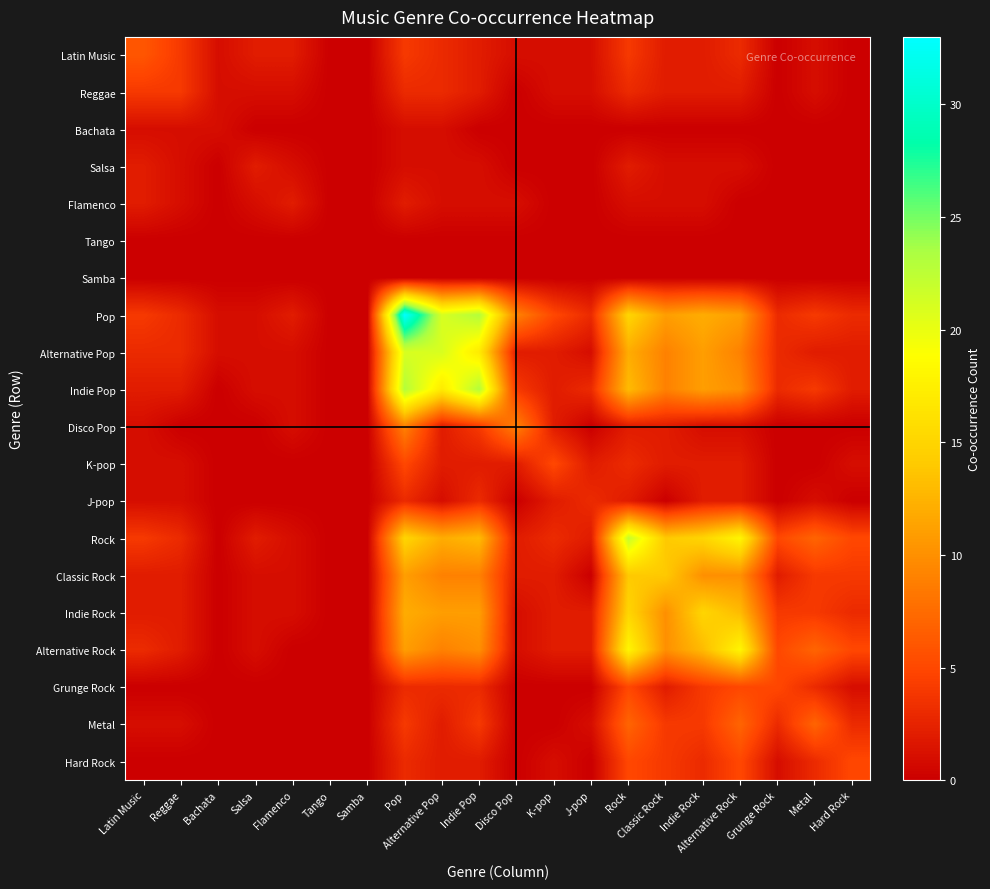

Reading right to left, list all the values displayed in this chart.

Latin Music: Hard Rock=0	Metal=1	Grunge Rock=0	Alternative Rock=3	Indie Rock=2	Classic Rock=2	Rock=4	J-pop=1	K-pop=1	Disco Pop=1	Indie Pop=2	Alternative Pop=3	Pop=4	Samba=0	Tango=0	Flamenco=2	Salsa=2	Bachata=1	Reggae=4	Latin Music=6
Reggae: Hard Rock=0	Metal=1	Grunge Rock=0	Alternative Rock=2	Indie Rock=2	Classic Rock=2	Rock=3	J-pop=1	K-pop=1	Disco Pop=0	Indie Pop=2	Alternative Pop=3	Pop=3	Samba=0	Tango=0	Flamenco=1	Salsa=1	Bachata=1	Reggae=4	Latin Music=4
Bachata: Hard Rock=0	Metal=0	Grunge Rock=0	Alternative Rock=0	Indie Rock=0	Classic Rock=0	Rock=0	J-pop=0	K-pop=0	Disco Pop=0	Indie Pop=0	Alternative Pop=1	Pop=1	Samba=0	Tango=0	Flamenco=0	Salsa=0	Bachata=1	Reggae=1	Latin Music=1
Salsa: Hard Rock=0	Metal=0	Grunge Rock=0	Alternative Rock=1	Indie Rock=1	Classic Rock=1	Rock=2	J-pop=0	K-pop=0	Disco Pop=0	Indie Pop=1	Alternative Pop=1	Pop=1	Samba=0	Tango=0	Flamenco=1	Salsa=2	Bachata=0	Reggae=1	Latin Music=2
Flamenco: Hard Rock=0	Metal=0	Grunge Rock=0	Alternative Rock=0	Indie Rock=1	Classic Rock=1	Rock=1	J-pop=0	K-pop=0	Disco Pop=1	Indie Pop=1	Alternative Pop=1	Pop=2	Samba=0	Tango=0	Flamenco=2	Salsa=1	Bachata=0	Reggae=1	Latin Music=2
Tango: Hard Rock=0	Metal=0	Grunge Rock=0	Alternative Rock=0	Indie Rock=0	Classic Rock=0	Rock=0	J-pop=0	K-pop=0	Disco Pop=0	Indie Pop=0	Alternative Pop=0	Pop=0	Samba=0	Tango=0	Flamenco=0	Salsa=0	Bachata=0	Reggae=0	Latin Music=0
Samba: Hard Rock=0	Metal=0	Grunge Rock=0	Alternative Rock=0	Indie Rock=0	Classic Rock=0	Rock=0	J-pop=0	K-pop=0	Disco Pop=0	Indie Pop=0	Alternative Pop=0	Pop=0	Samba=0	Tango=0	Flamenco=0	Salsa=0	Bachata=0	Reggae=0	Latin Music=0
Pop: Hard Rock=3	Metal=4	Grunge Rock=3	Alternative Rock=11	Indie Rock=12	Classic Rock=11	Rock=15	J-pop=3	K-pop=5	Disco Pop=9	Indie Pop=23	Alternative Pop=21	Pop=33	Samba=0	Tango=0	Flamenco=2	Salsa=1	Bachata=1	Reggae=3	Latin Music=4
Alternative Pop: Hard Rock=2	Metal=2	Grunge Rock=3	Alternative Rock=9	Indie Rock=11	Classic Rock=9	Rock=12	J-pop=1	K-pop=2	Disco Pop=2	Indie Pop=17	Alternative Pop=21	Pop=21	Samba=0	Tango=0	Flamenco=1	Salsa=1	Bachata=1	Reggae=3	Latin Music=3
Indie Pop: Hard Rock=2	Metal=4	Grunge Rock=3	Alternative Rock=10	Indie Rock=11	Classic Rock=9	Rock=13	J-pop=3	K-pop=2	Disco Pop=4	Indie Pop=23	Alternative Pop=17	Pop=23	Samba=0	Tango=0	Flamenco=1	Salsa=1	Bachata=0	Reggae=2	Latin Music=2
Disco Pop: Hard Rock=0	Metal=0	Grunge Rock=0	Alternative Rock=1	Indie Rock=1	Classic Rock=2	Rock=2	J-pop=0	K-pop=2	Disco Pop=9	Indie Pop=4	Alternative Pop=2	Pop=9	Samba=0	Tango=0	Flamenco=1	Salsa=0	Bachata=0	Reggae=0	Latin Music=1
K-pop: Hard Rock=1	Metal=0	Grunge Rock=0	Alternative Rock=2	Indie Rock=2	Classic Rock=2	Rock=3	J-pop=2	K-pop=5	Disco Pop=2	Indie Pop=2	Alternative Pop=2	Pop=5	Samba=0	Tango=0	Flamenco=0	Salsa=0	Bachata=0	Reggae=1	Latin Music=1
J-pop: Hard Rock=0	Metal=1	Grunge Rock=0	Alternative Rock=2	Indie Rock=2	Classic Rock=0	Rock=2	J-pop=3	K-pop=2	Disco Pop=0	Indie Pop=3	Alternative Pop=1	Pop=3	Samba=0	Tango=0	Flamenco=0	Salsa=0	Bachata=0	Reggae=1	Latin Music=1
Rock: Hard Rock=5	Metal=7	Grunge Rock=5	Alternative Rock=18	Indie Rock=15	Classic Rock=14	Rock=22	J-pop=2	K-pop=3	Disco Pop=2	Indie Pop=13	Alternative Pop=12	Pop=15	Samba=0	Tango=0	Flamenco=1	Salsa=2	Bachata=0	Reggae=3	Latin Music=4
Classic Rock: Hard Rock=4	Metal=4	Grunge Rock=2	Alternative Rock=10	Indie Rock=10	Classic Rock=14	Rock=14	J-pop=0	K-pop=2	Disco Pop=2	Indie Pop=9	Alternative Pop=9	Pop=11	Samba=0	Tango=0	Flamenco=1	Salsa=1	Bachata=0	Reggae=2	Latin Music=2
Indie Rock: Hard Rock=3	Metal=4	Grunge Rock=4	Alternative Rock=13	Indie Rock=15	Classic Rock=10	Rock=15	J-pop=2	K-pop=2	Disco Pop=1	Indie Pop=11	Alternative Pop=11	Pop=12	Samba=0	Tango=0	Flamenco=1	Salsa=1	Bachata=0	Reggae=2	Latin Music=2
Alternative Rock: Hard Rock=5	Metal=7	Grunge Rock=5	Alternative Rock=18	Indie Rock=13	Classic Rock=10	Rock=18	J-pop=2	K-pop=2	Disco Pop=1	Indie Pop=10	Alternative Pop=9	Pop=11	Samba=0	Tango=0	Flamenco=0	Salsa=1	Bachata=0	Reggae=2	Latin Music=3
Grunge Rock: Hard Rock=1	Metal=3	Grunge Rock=5	Alternative Rock=5	Indie Rock=4	Classic Rock=2	Rock=5	J-pop=0	K-pop=0	Disco Pop=0	Indie Pop=3	Alternative Pop=3	Pop=3	Samba=0	Tango=0	Flamenco=0	Salsa=0	Bachata=0	Reggae=0	Latin Music=0
Metal: Hard Rock=3	Metal=7	Grunge Rock=3	Alternative Rock=7	Indie Rock=4	Classic Rock=4	Rock=7	J-pop=1	K-pop=0	Disco Pop=0	Indie Pop=4	Alternative Pop=2	Pop=4	Samba=0	Tango=0	Flamenco=0	Salsa=0	Bachata=0	Reggae=1	Latin Music=1
Hard Rock: Hard Rock=5	Metal=3	Grunge Rock=1	Alternative Rock=5	Indie Rock=3	Classic Rock=4	Rock=5	J-pop=0	K-pop=1	Disco Pop=0	Indie Pop=2	Alternative Pop=2	Pop=3	Samba=0	Tango=0	Flamenco=0	Salsa=0	Bachata=0	Reggae=0	Latin Music=0